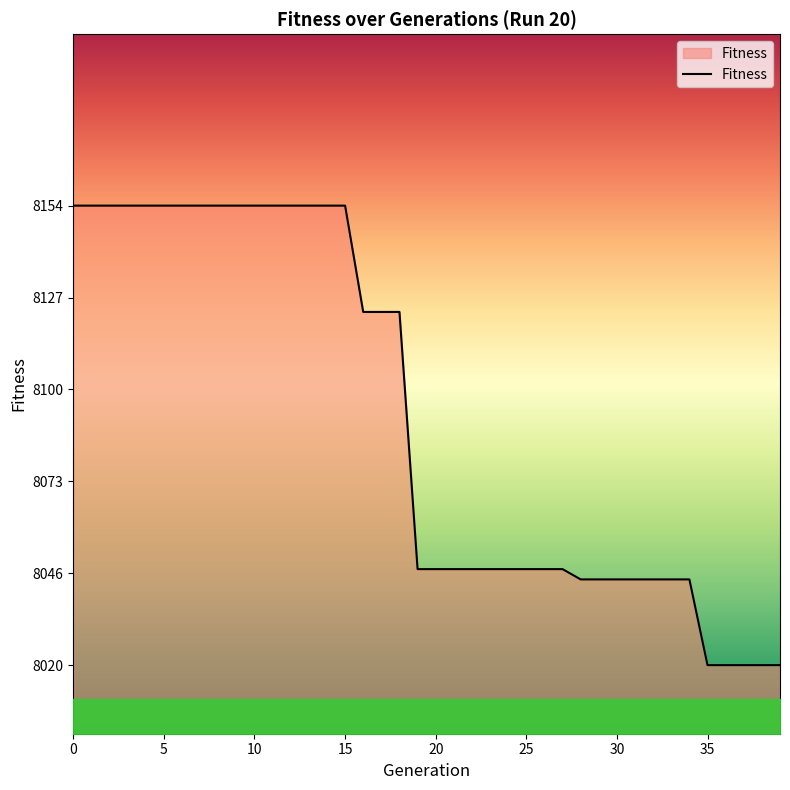

What is the difference between the maximum and minimum values?

134